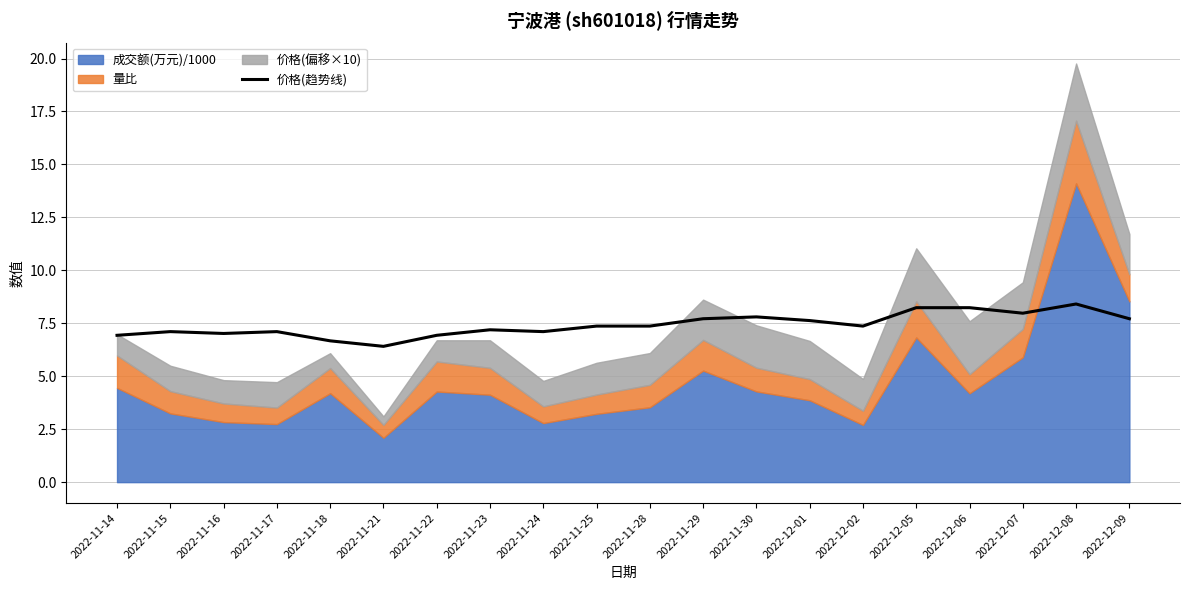

Read the value at 2022-11-18.

6.7